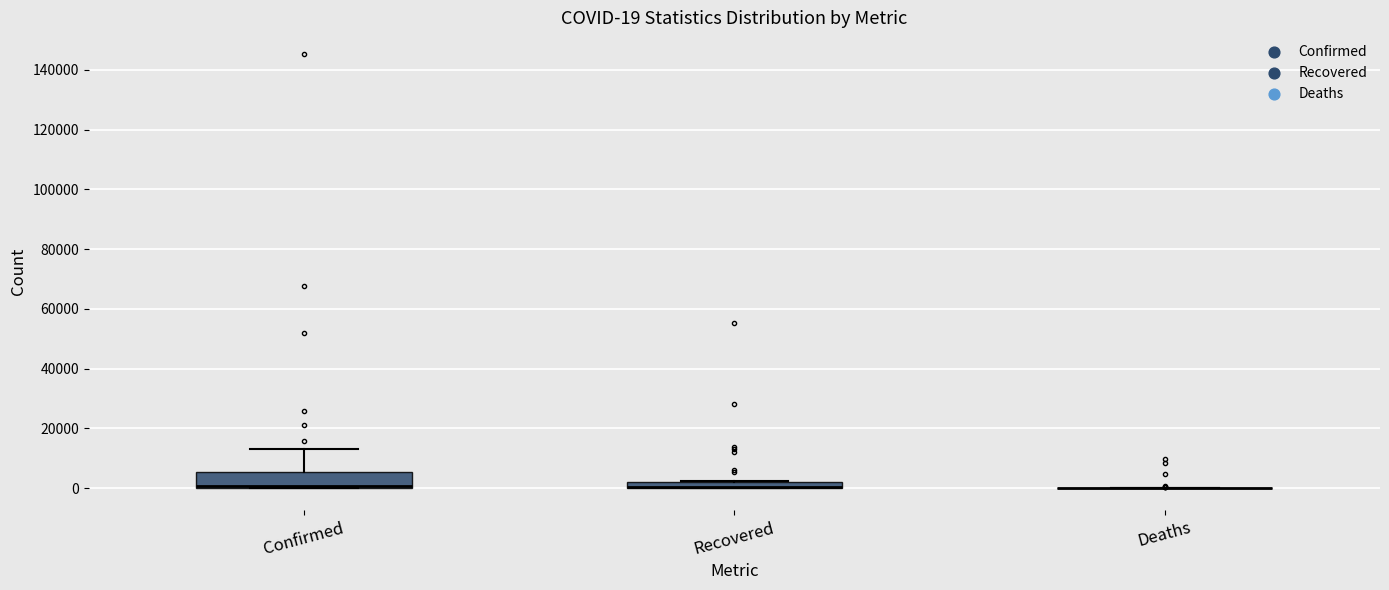

Which box is the tallest, from its lower edge to its upper edge?

Confirmed